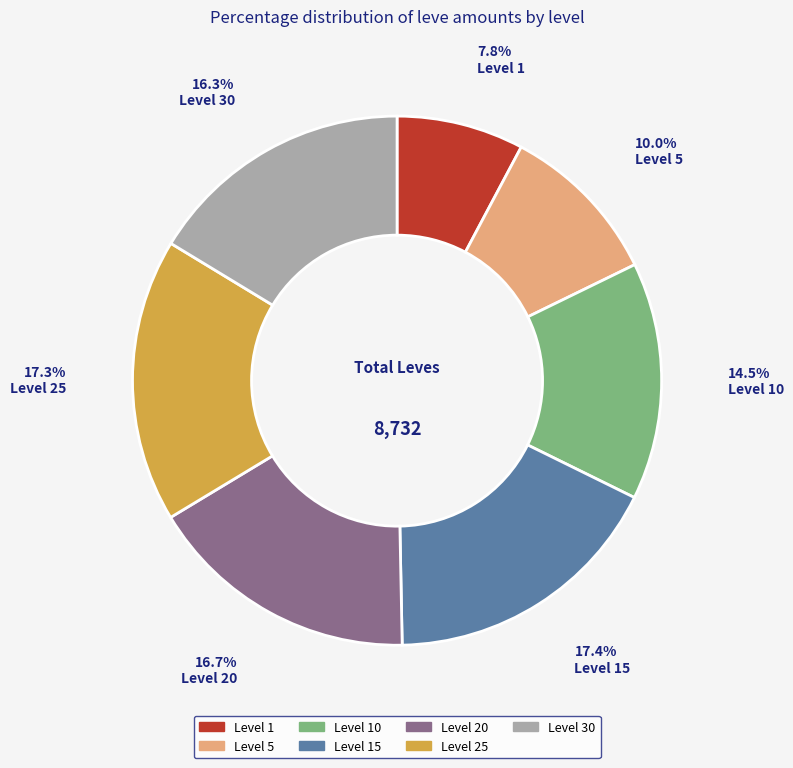

Does any single category account for the majority?

No